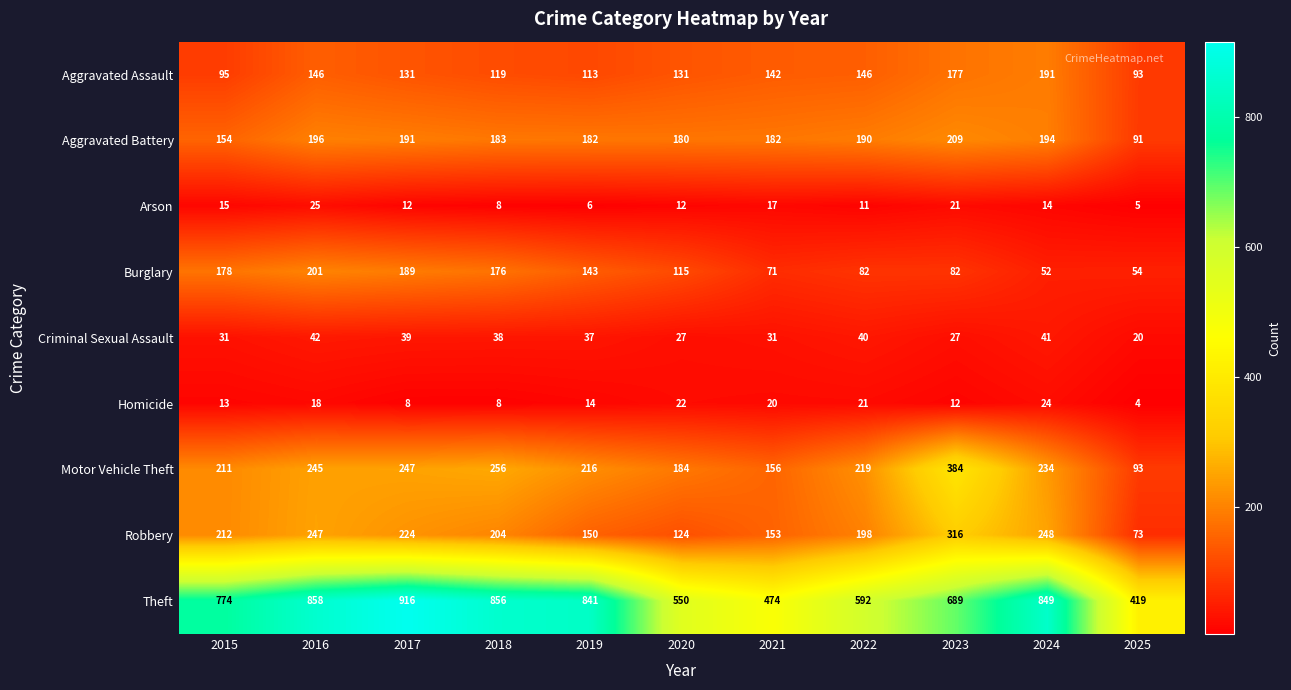

What is the difference between the maximum and minimum values in the Homicide series?

20